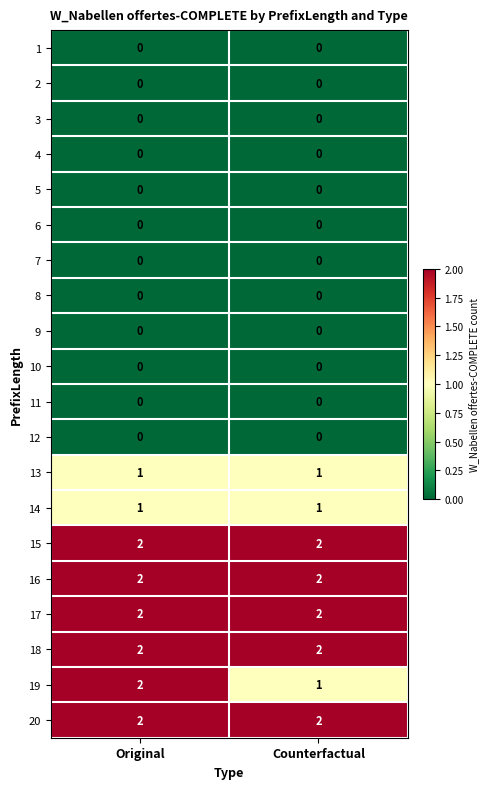

What is the total value across all series at Original?

14